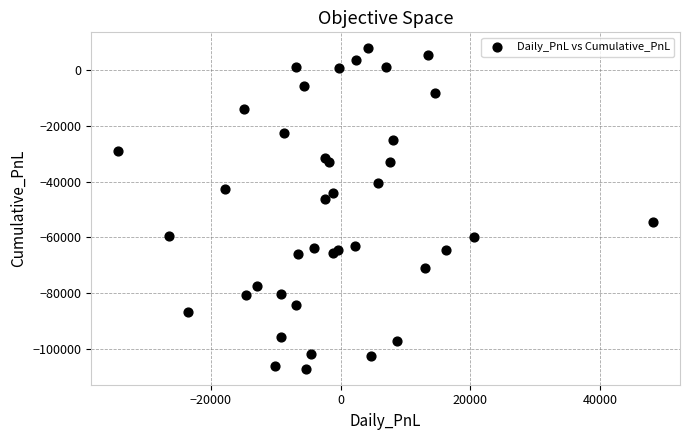

What Y value in the scatter plot is closest to -49640?

-46290.1